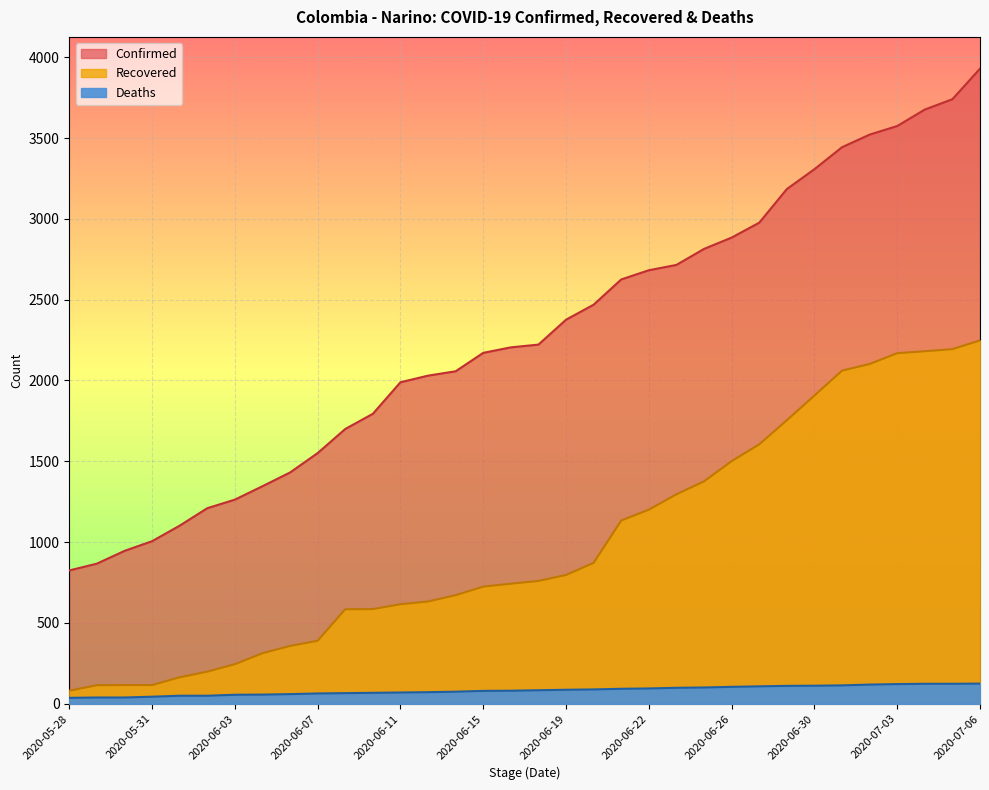

What position from the right is 2020-05-28?

34